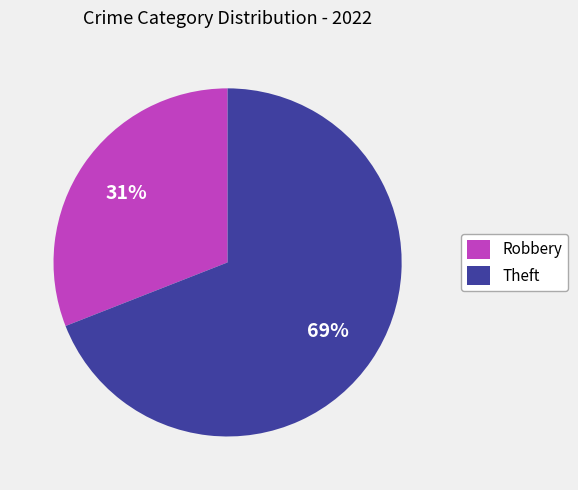

To the nearest percent, what portion does Theft represent?

69%